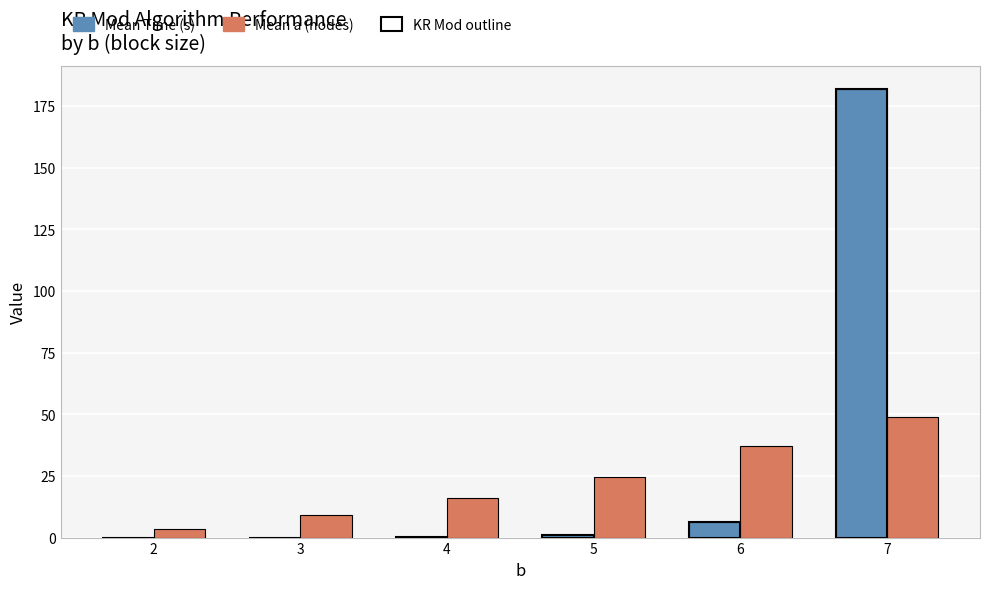

At which category is the sum across all series the highest?

7